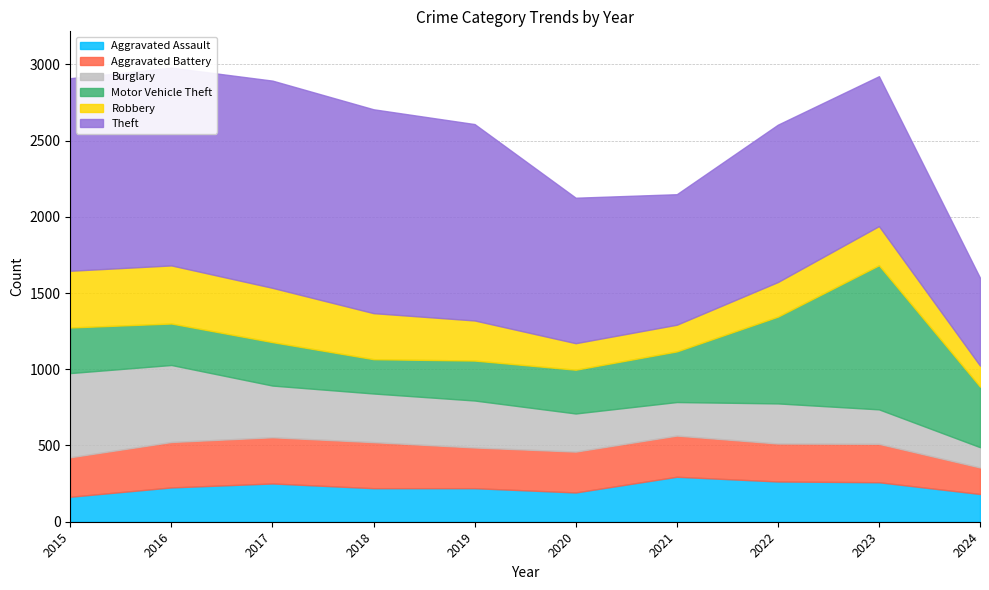

At which label does Motor Vehicle Theft reach its minimum?

2018